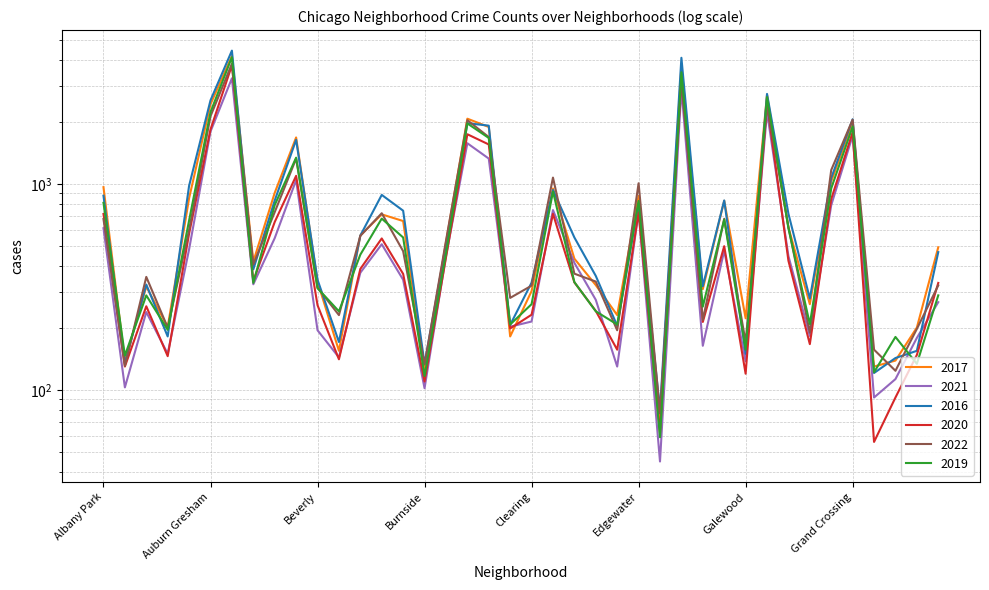

Rank the series by their maximum value, from lowest to highest.

2021, 2020, 2022, 2019, 2017, 2016